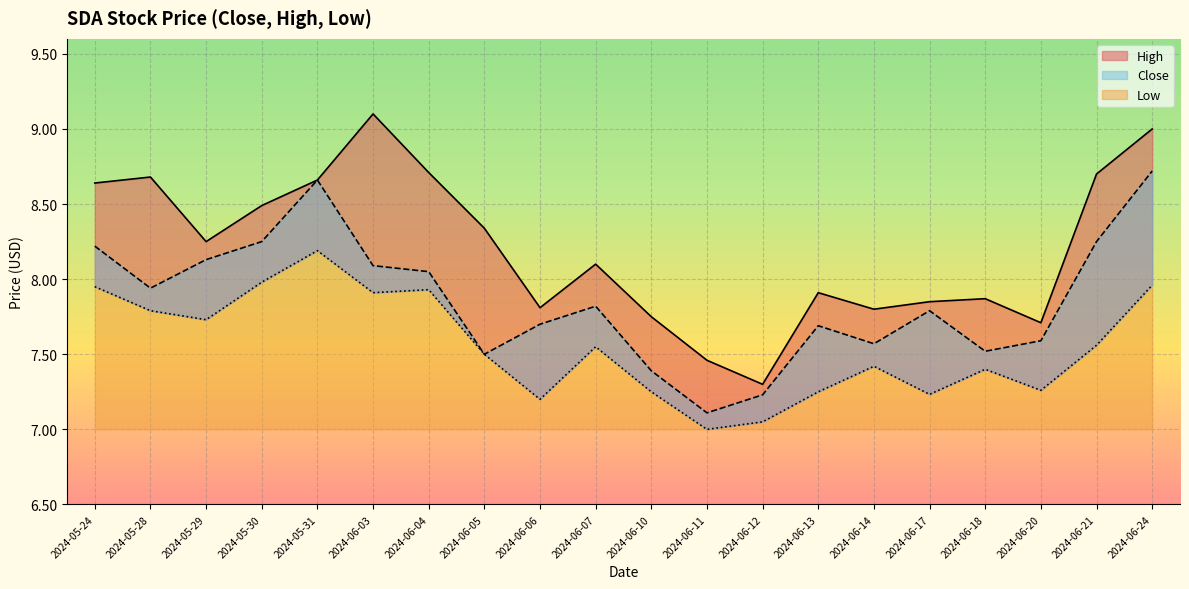

What are all the series names shown in the legend?

Close, High, Low